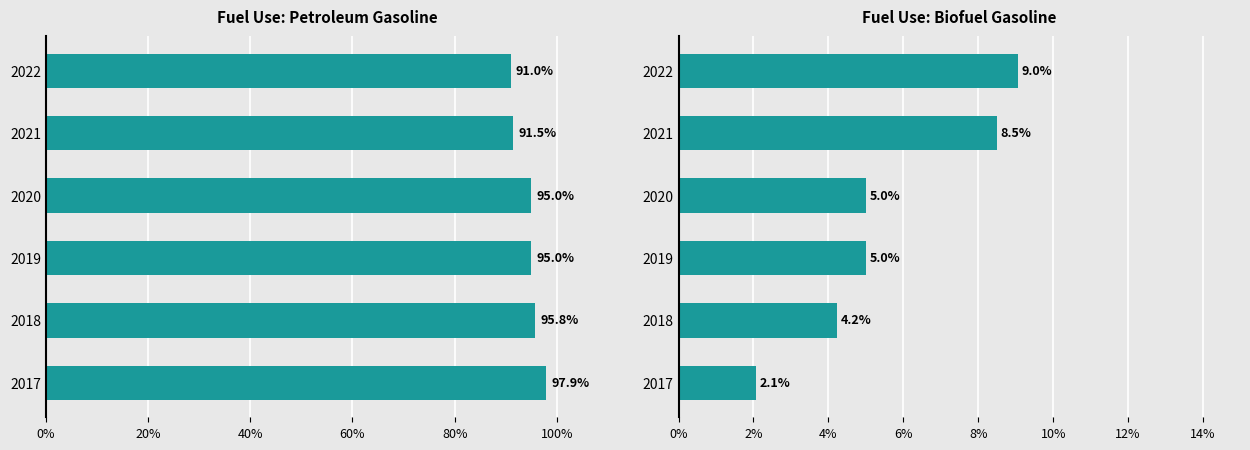

Which series has the widest spread of values?

biofuel gasoline